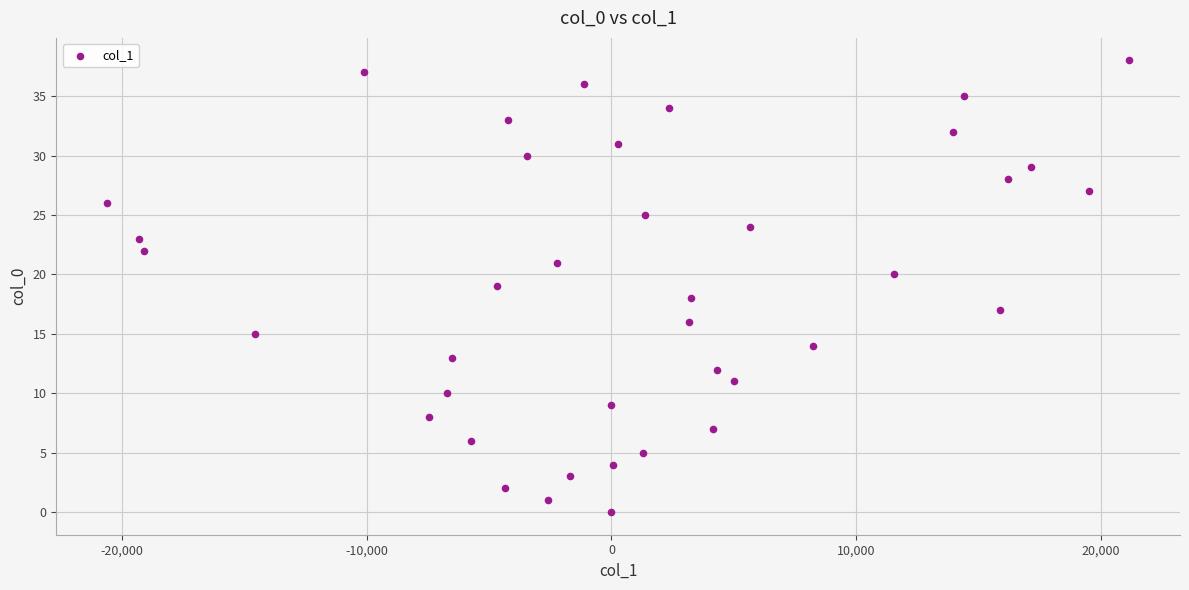

What is the range of Y values (max minus min)?

38